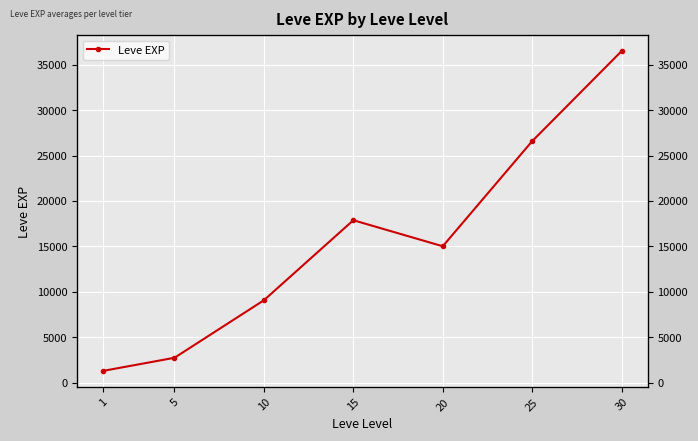

What is the difference between the second highest and second lowest values?

23840